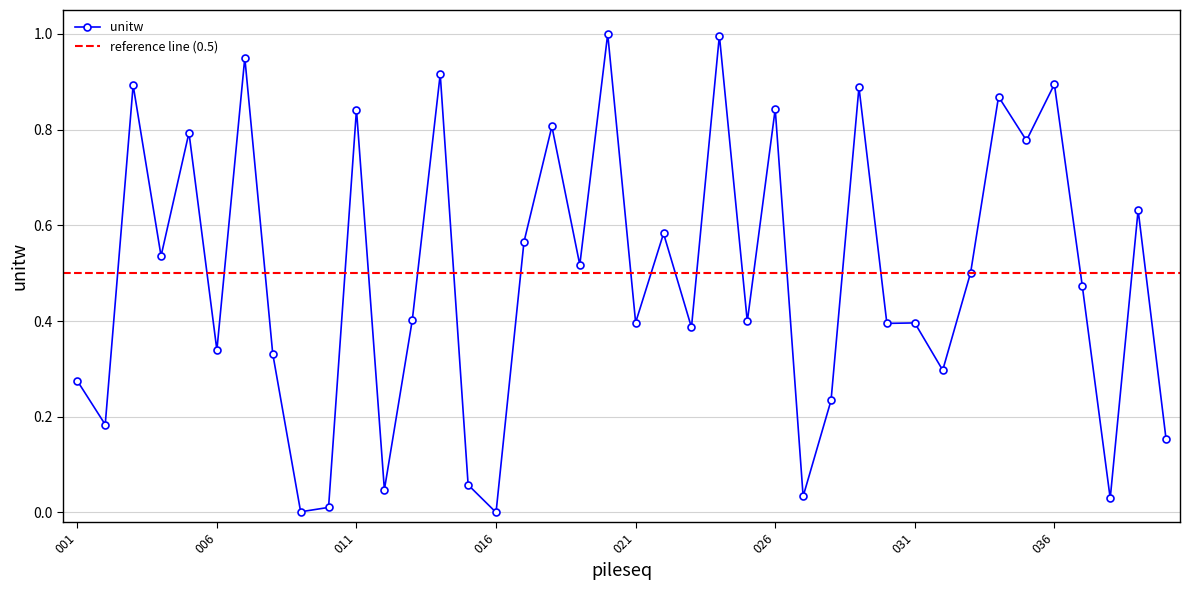

Which label corresponds to the smallest value in the chart?

016